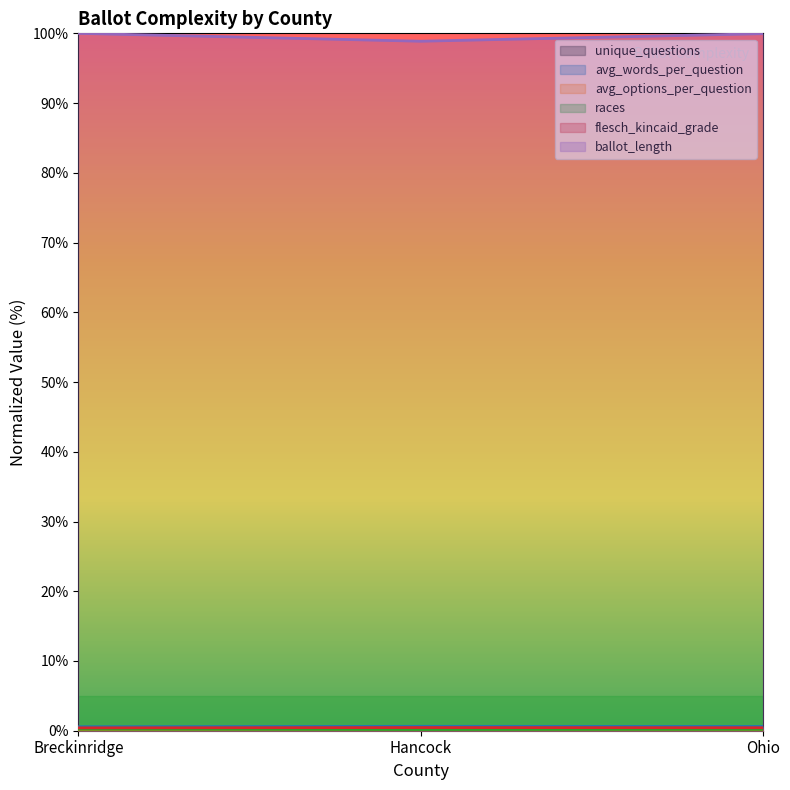

What is the sum of the ballot_length values at Breckinridge and Ohio?

200.0